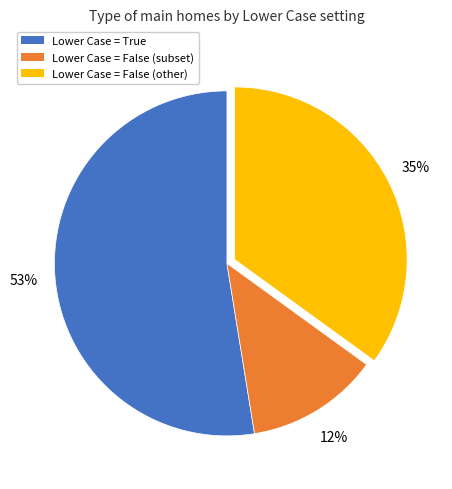

Combined, do Lower Case = False (other) and Lower Case = False (subset) account for over 50%?

No